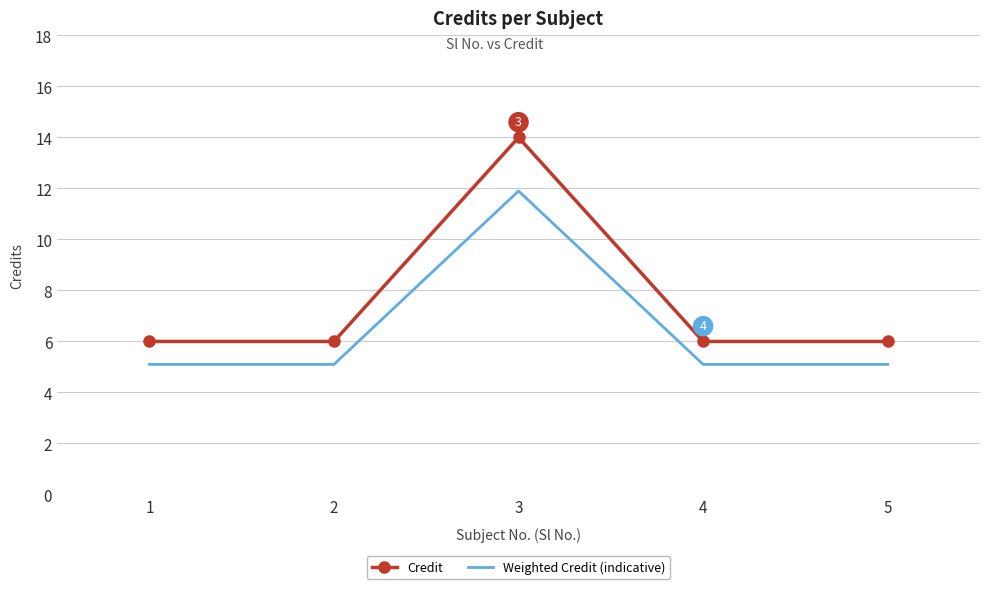

Reading left to right, transcribe all the data shown in this chart.

Credit: 1=6.0	2=6.0	3=14.0	4=6.0	5=6.0
Weighted Credit (indicative): 1=5.1	2=5.1	3=11.9	4=5.1	5=5.1